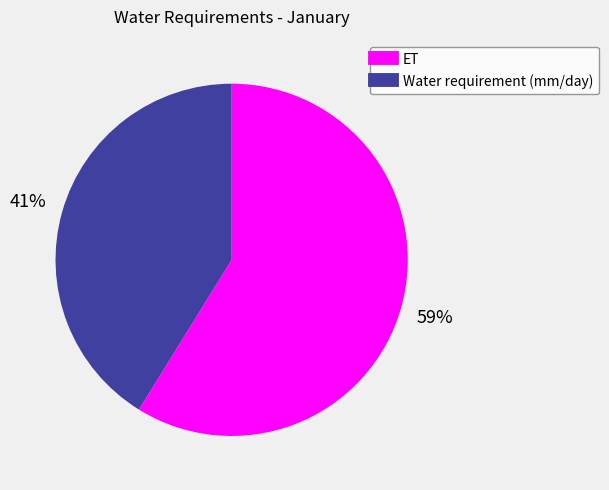

What is the smallest slice in the pie chart?

Water requirement (mm/day)